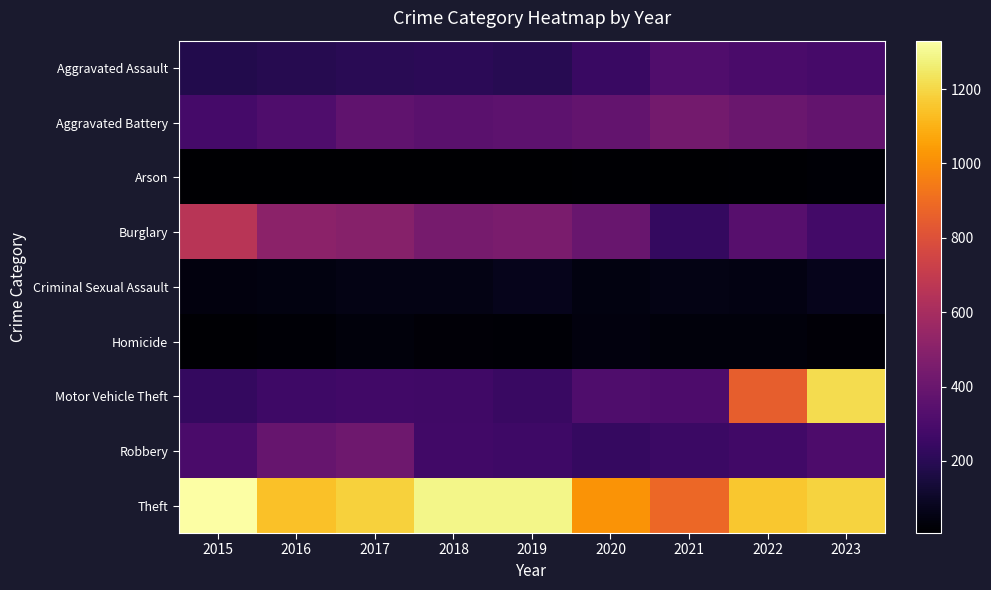

List the series in order of their peak value, lowest first.

Arson, Homicide, Criminal Sexual Assault, Aggravated Assault, Robbery, Aggravated Battery, Burglary, Motor Vehicle Theft, Theft